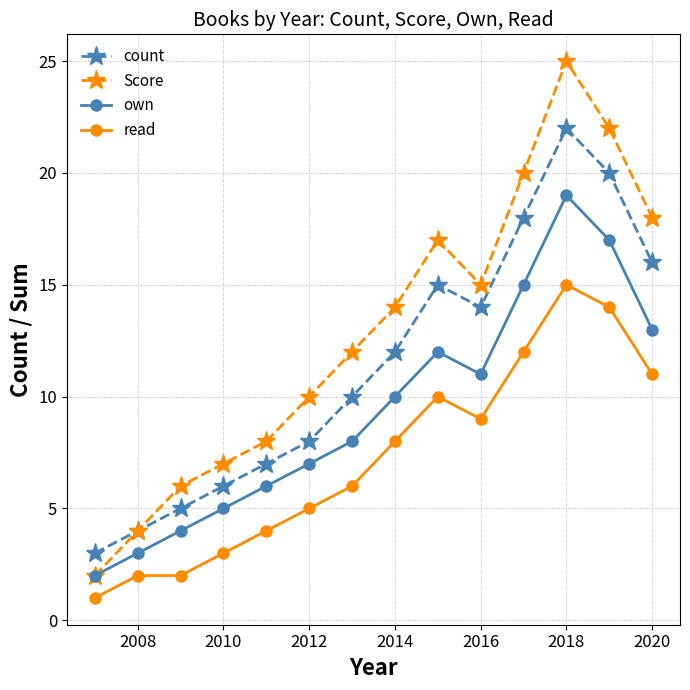

How many interior local valleys does the Score series have?

1